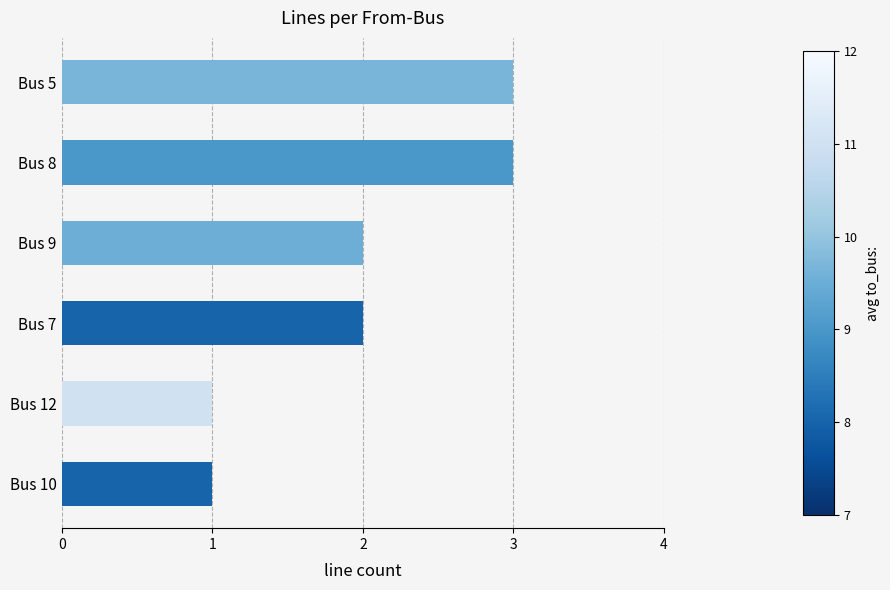

What is the ratio of the value at Bus 12 to the value at Bus 9?

0.5